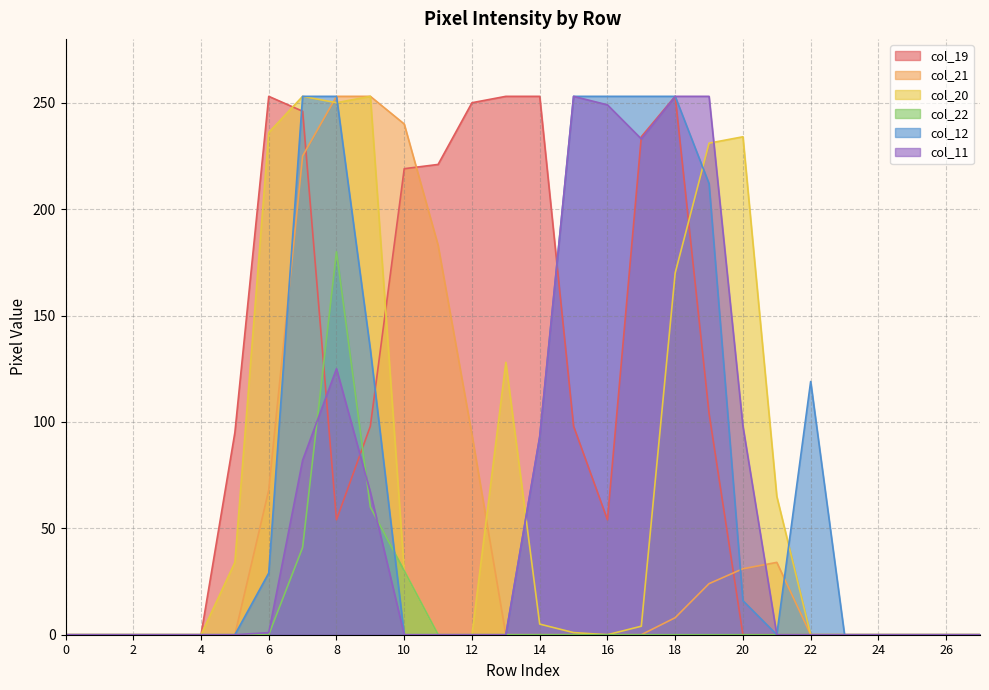

Which series has the largest range (max minus min)?

col_19